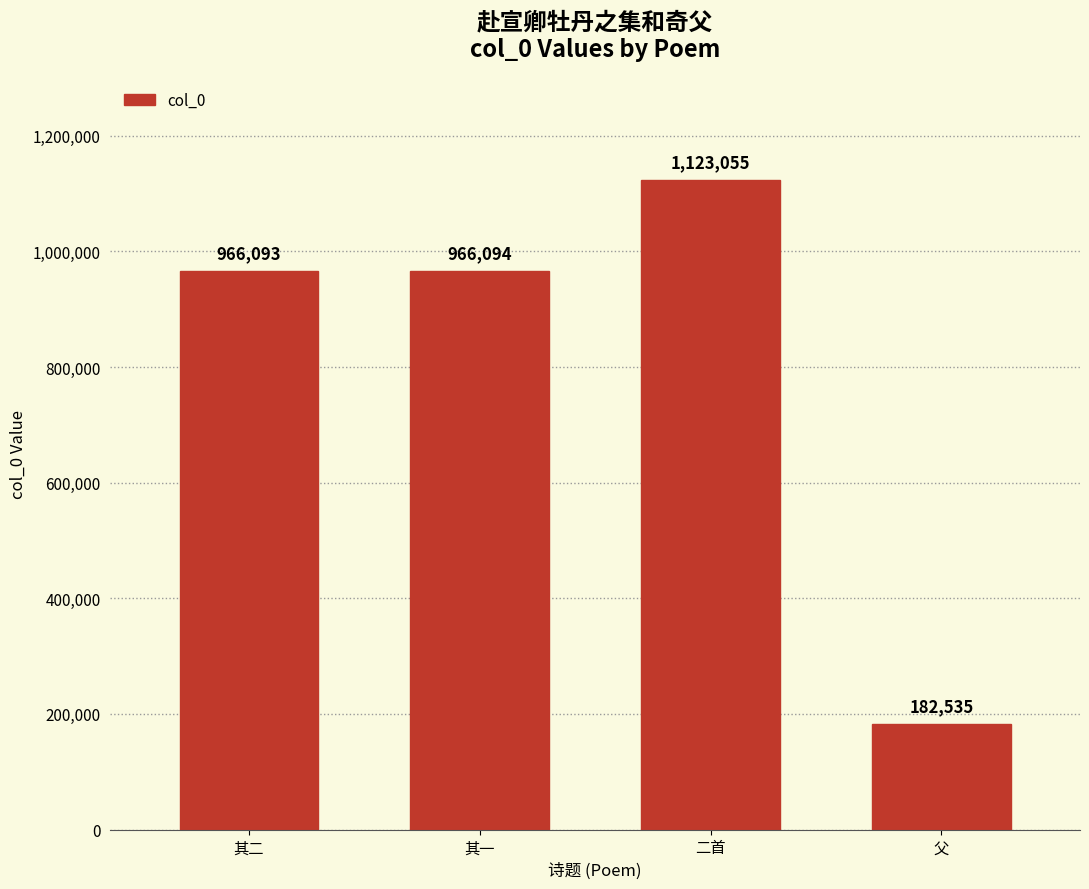

Are the bars grouped side by side (vs. stacked)?

No